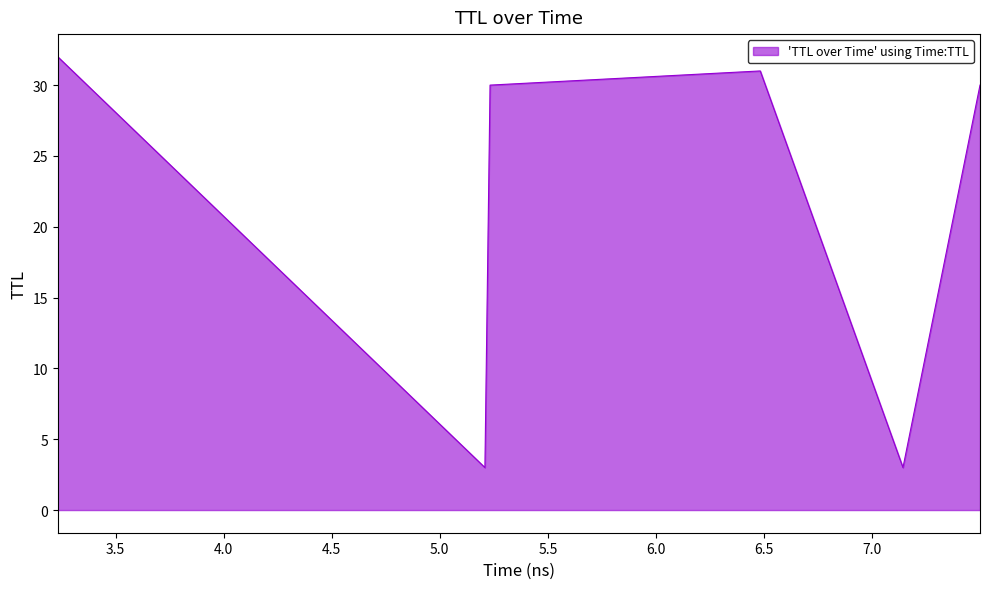

How many categories are shown in the chart?

6